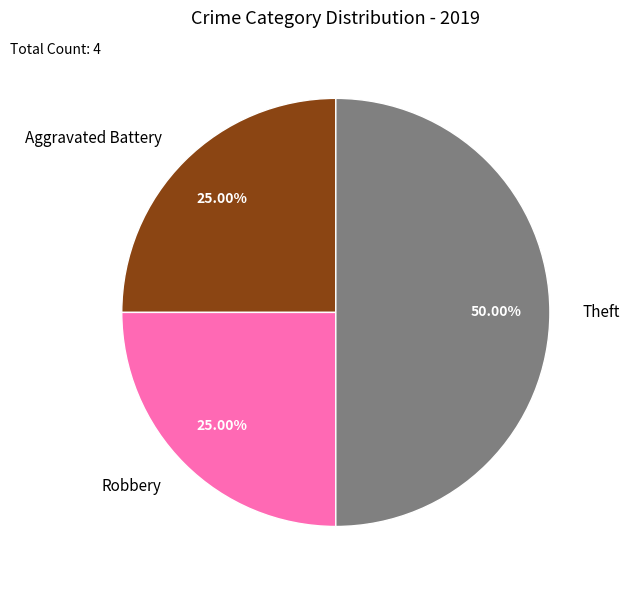

Is Robbery the majority of the pie?

No